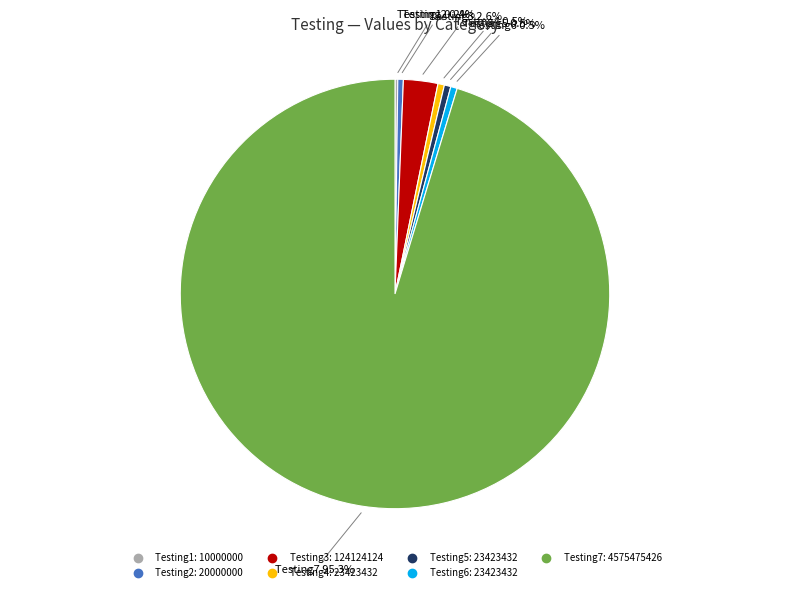

Combined, do Testing4 and Testing2 account for over 50%?

No